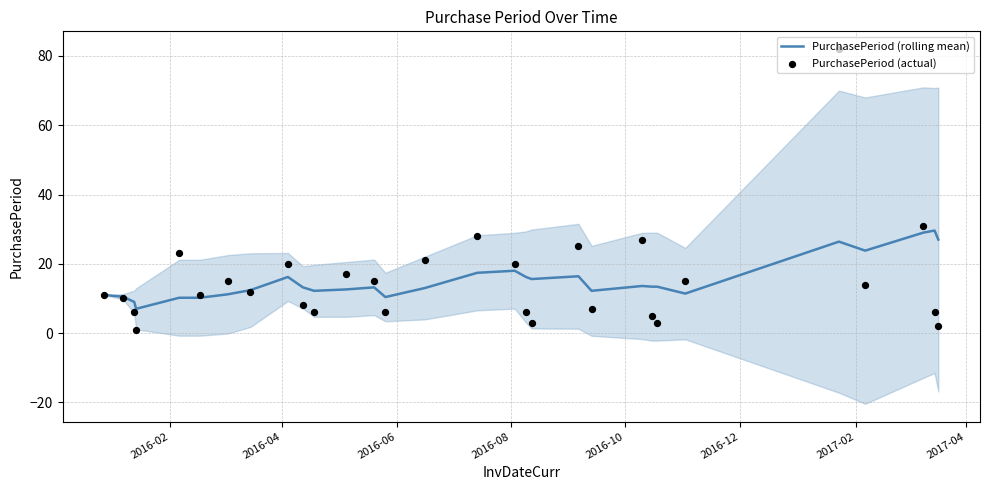

Which series has the largest total across all categories?

PurchasePeriod (actual)